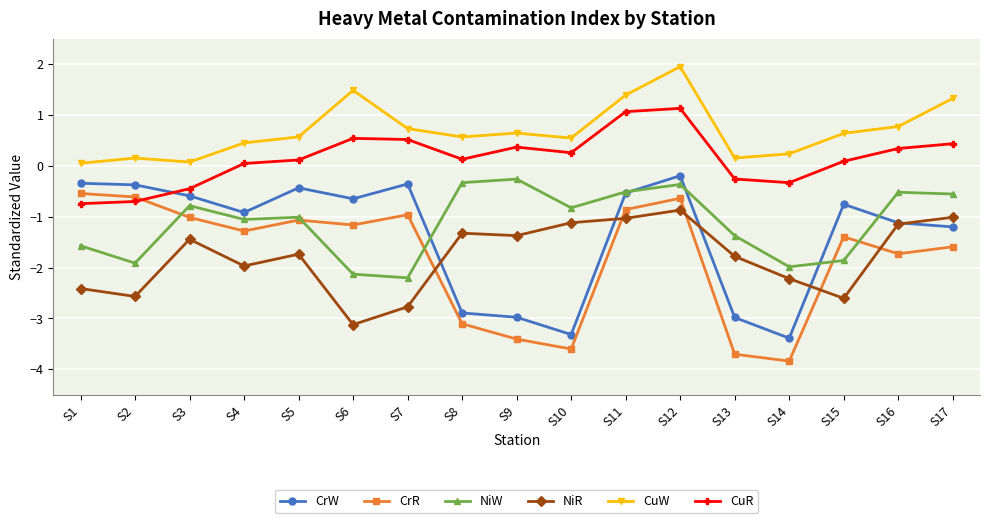

In NiW, how many points are higher than both neighbors (excluding endpoints)?

5